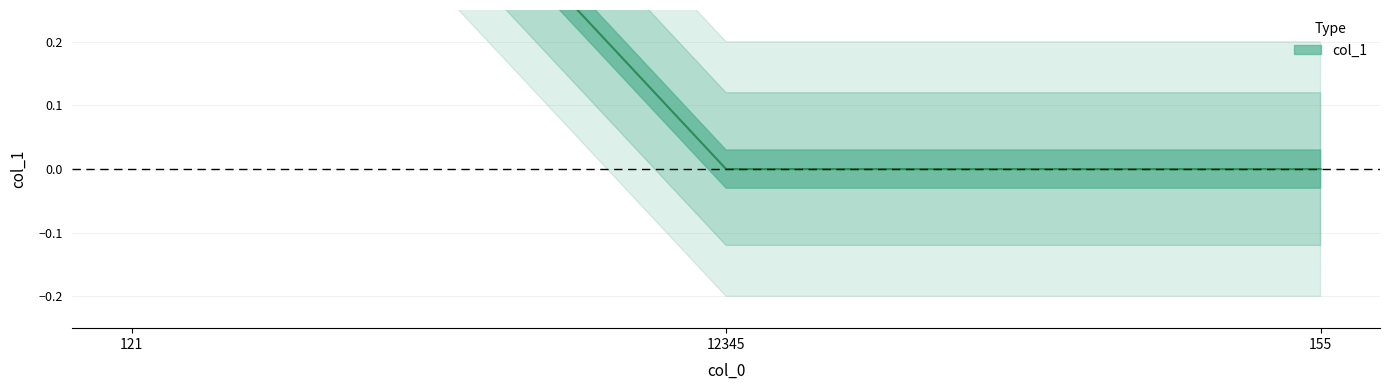

List the labels in order of value, largest first.

121, 12345, 155